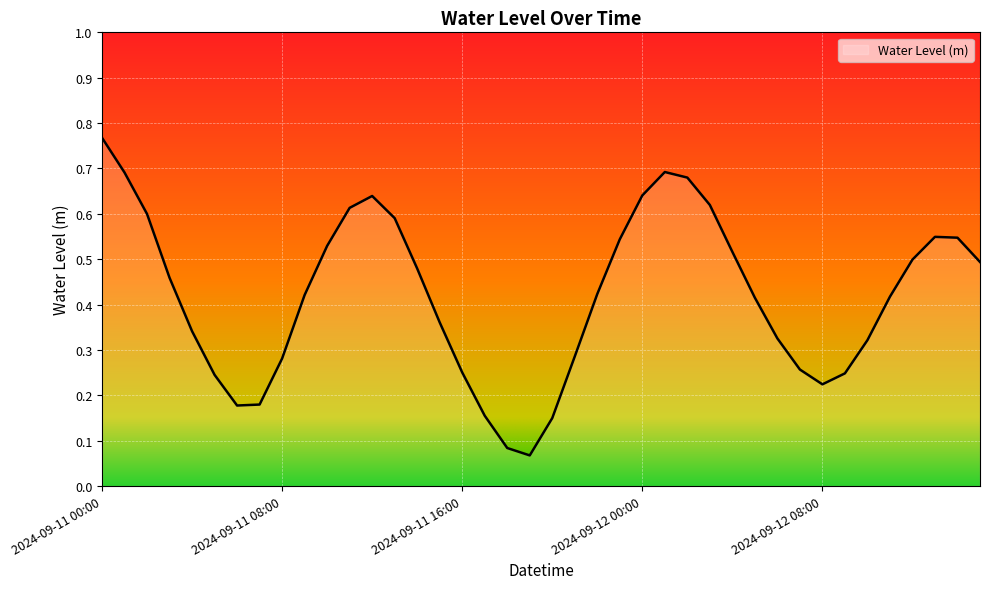

Count the number of categories in the chart.

40